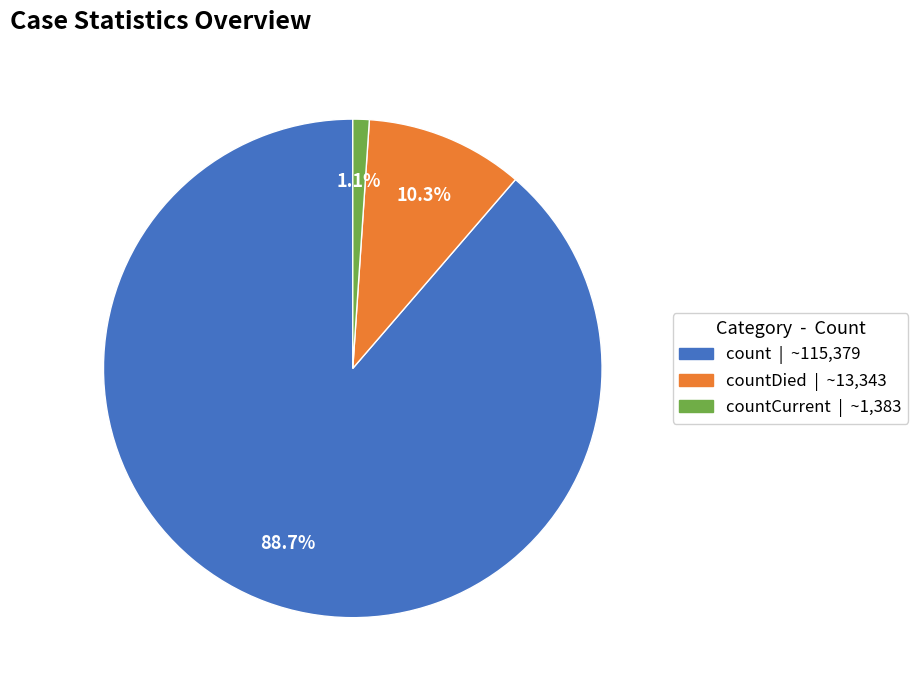

Is there a majority slice in this chart?

Yes